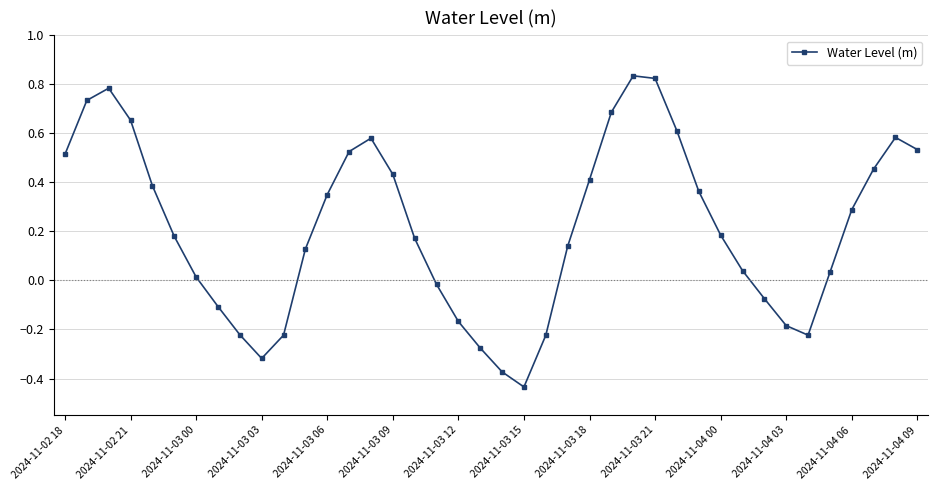

How many points are lower than both their immediate neighbors (excluding endpoints)?

3